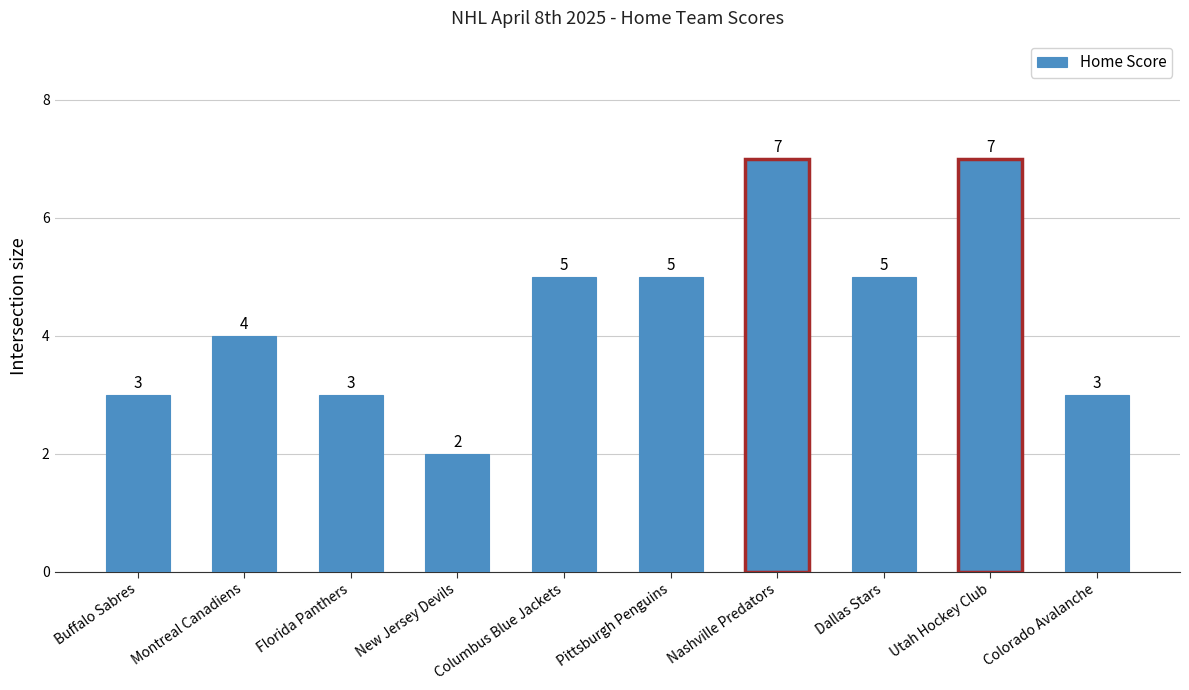

Reading left to right, list all the values displayed in this chart.

3	4	3	2	5	5	7	5	7	3